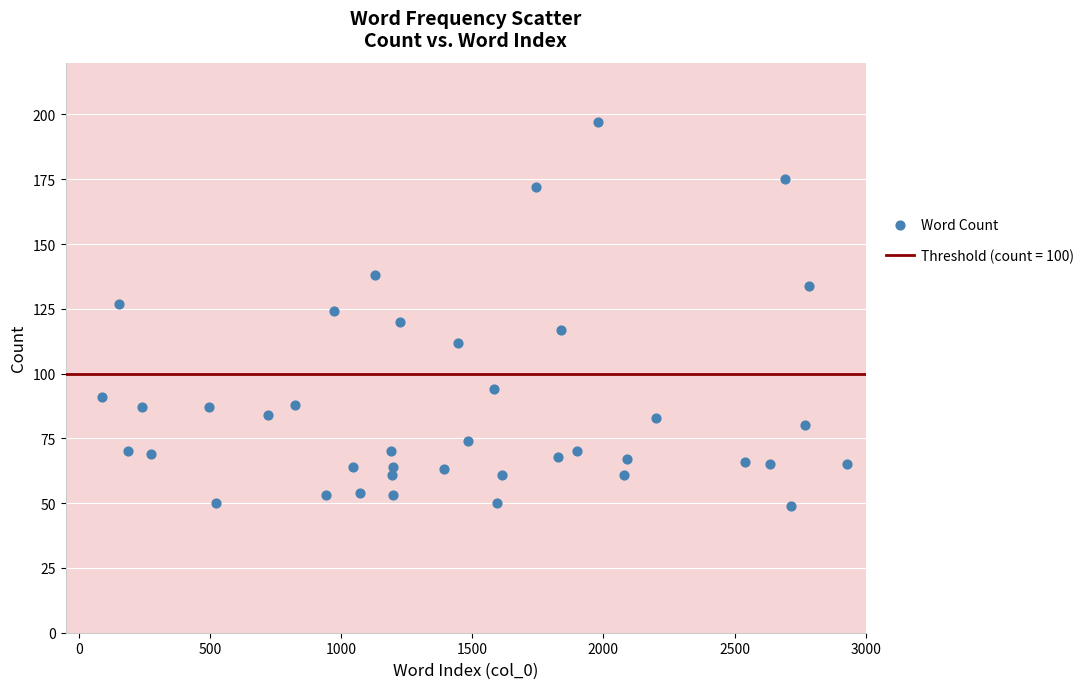

What is the range of Y values (max minus min)?

148